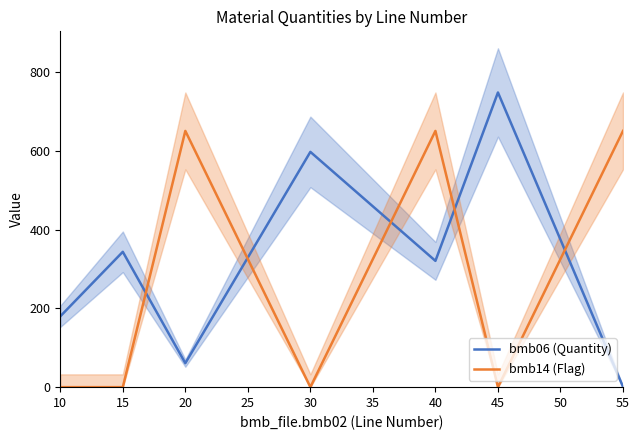

How many intersections are there between bmb06 (Quantity) and bmb14 (Flag)?

5